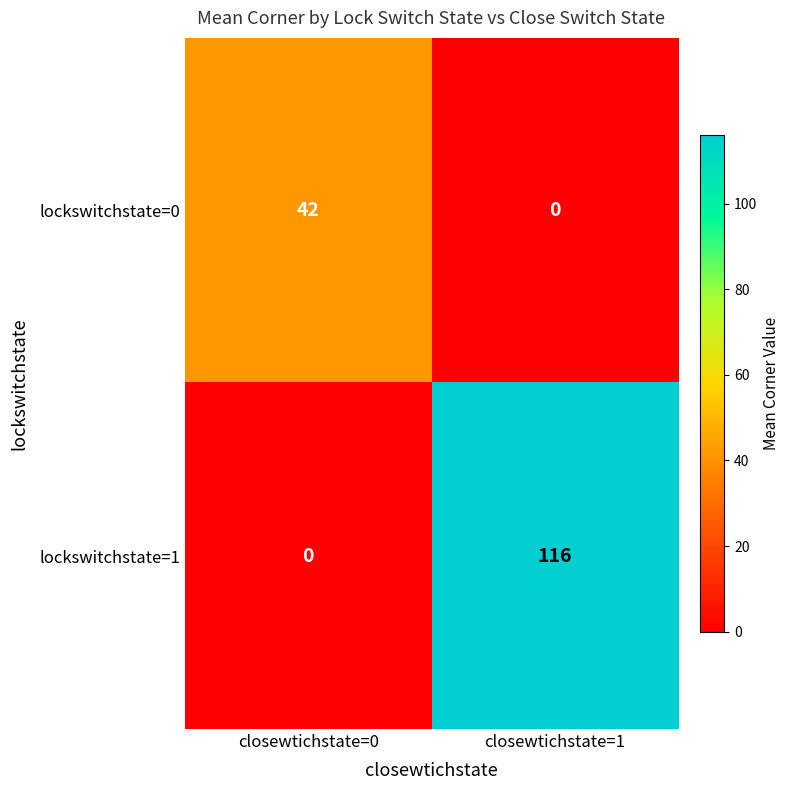

Which series changed the most between closewtichstate=0 and closewtichstate=1?

lockswitchstate=1